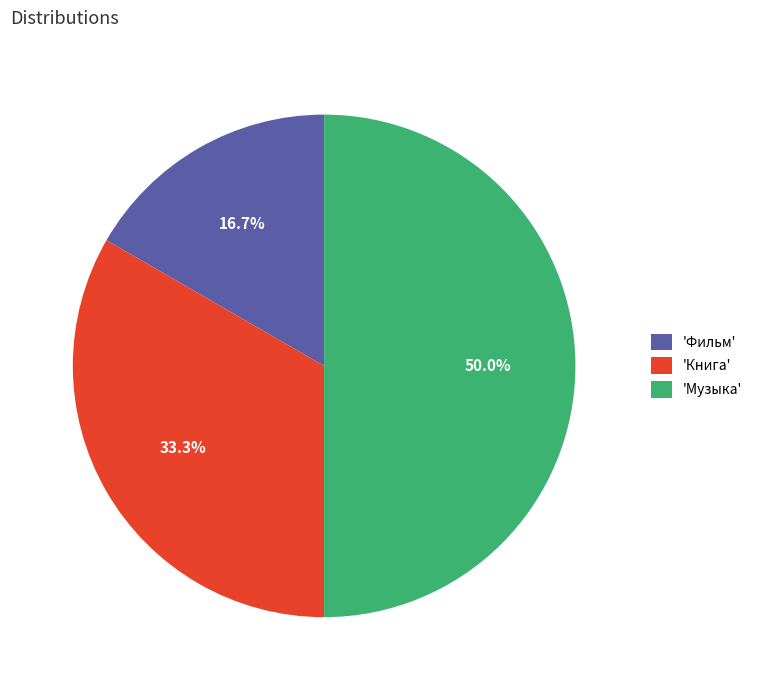

How many segments does this pie chart have?

3